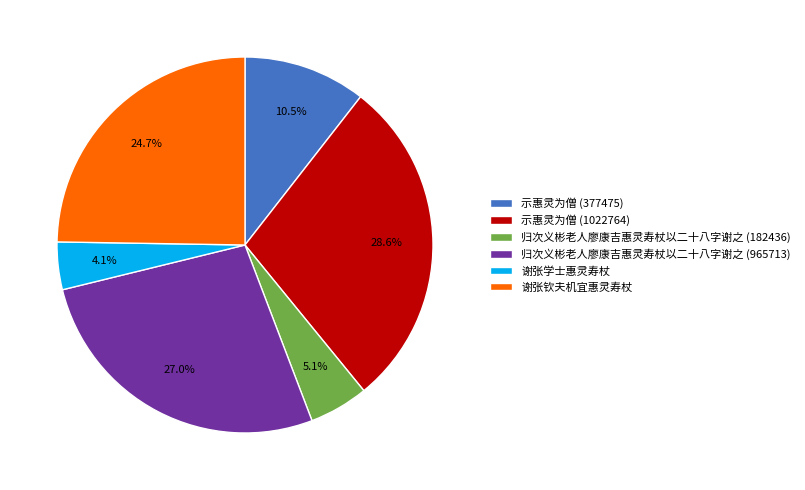

Rank the categories by value from lowest to highest.

谢张学士惠灵寿杖, 归次义彬老人廖康吉惠灵寿杖以二十八字谢之 (182436), 示惠灵为僧 (377475), 谢张钦夫机宜惠灵寿杖, 归次义彬老人廖康吉惠灵寿杖以二十八字谢之 (965713), 示惠灵为僧 (1022764)